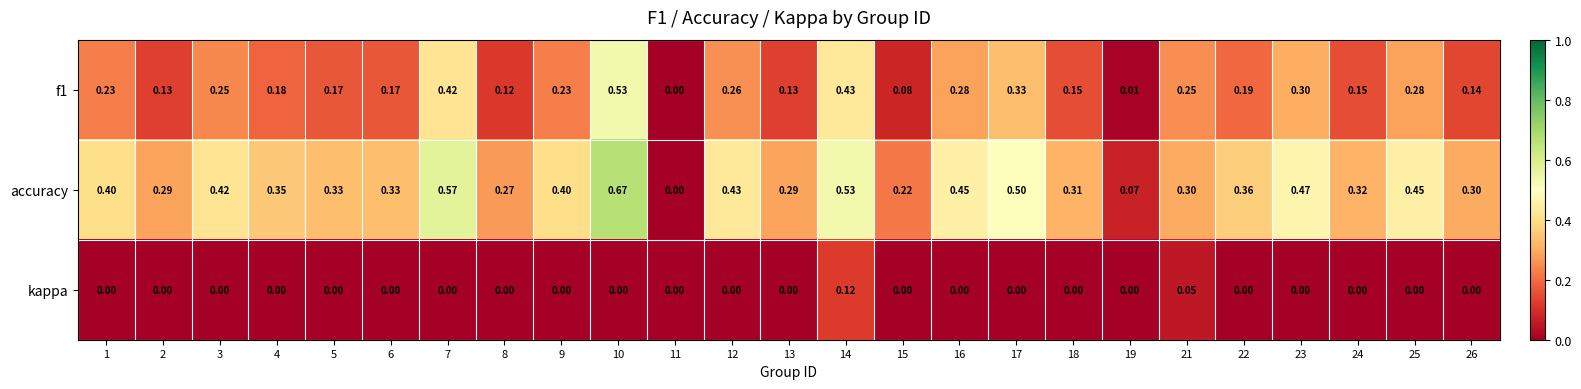

Which series has the largest range (max minus min)?

accuracy